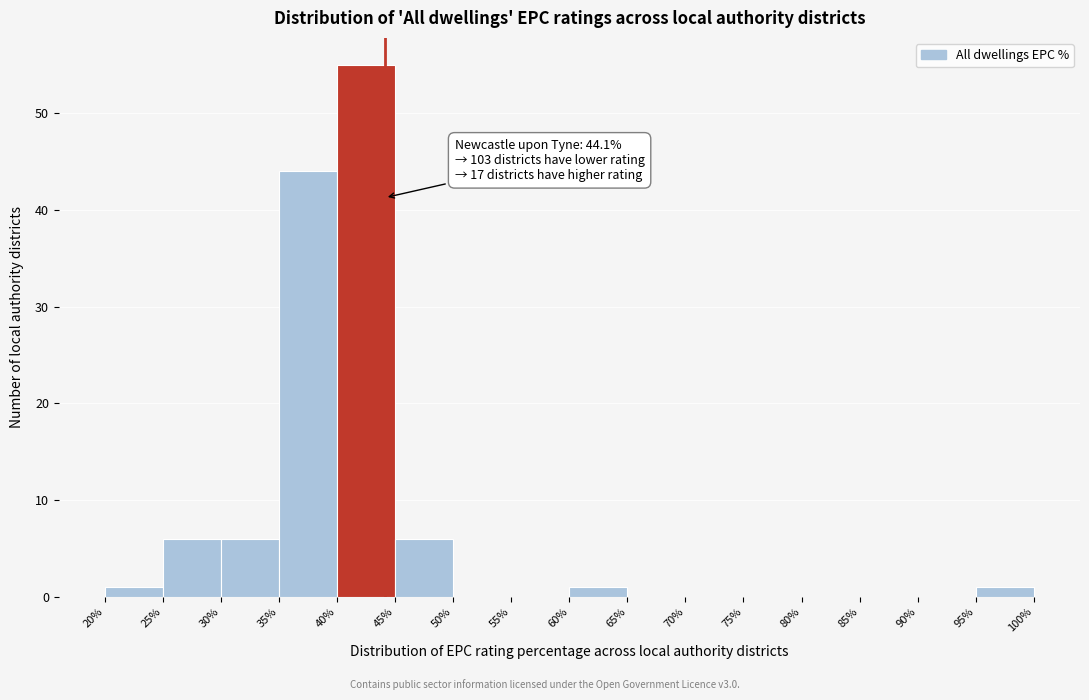

Over which range of the x-axis is the bar tallest?

40% to 45%